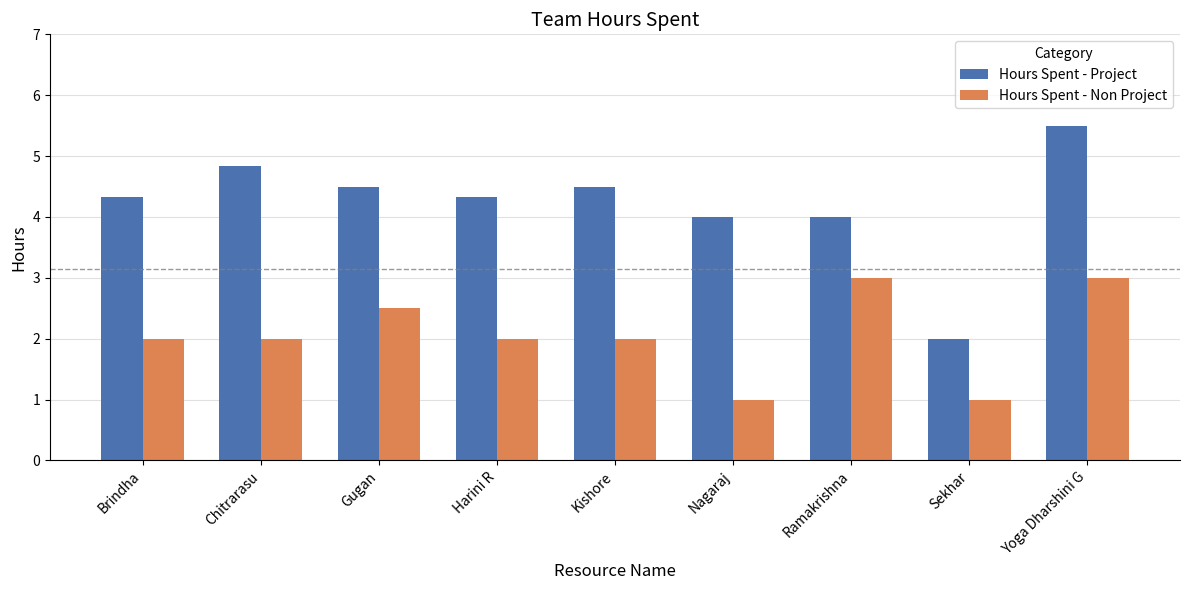

Rank the series by their average value, from highest to lowest.

Hours Spent - Project, Hours Spent - Non Project